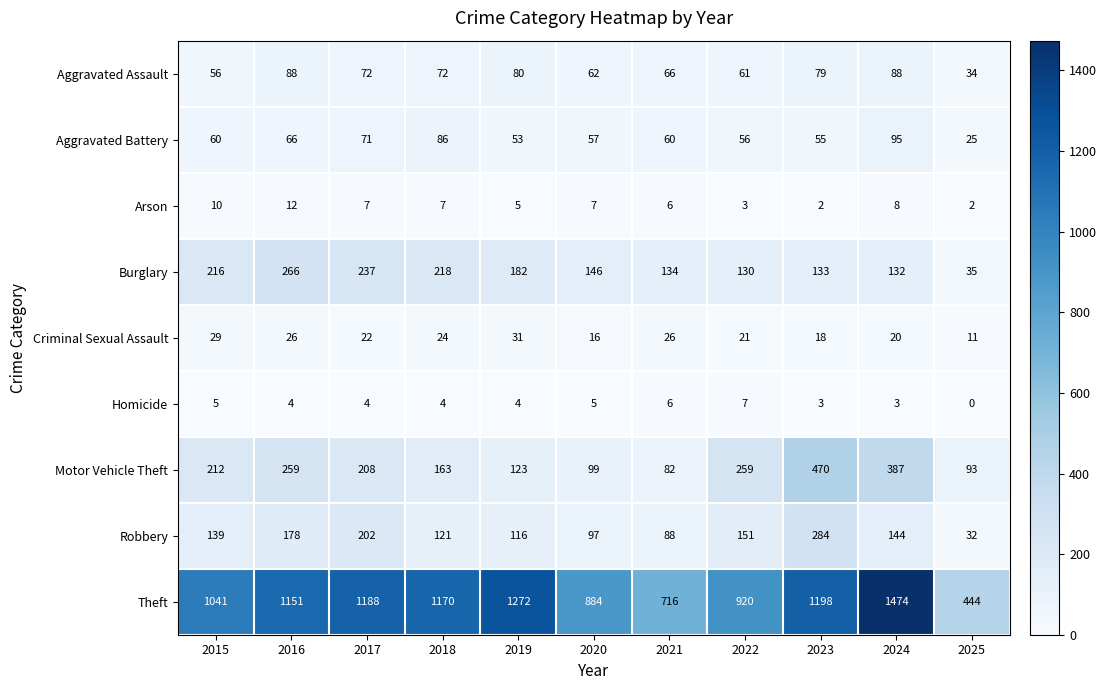

What is the total value across all series at 2025?

676